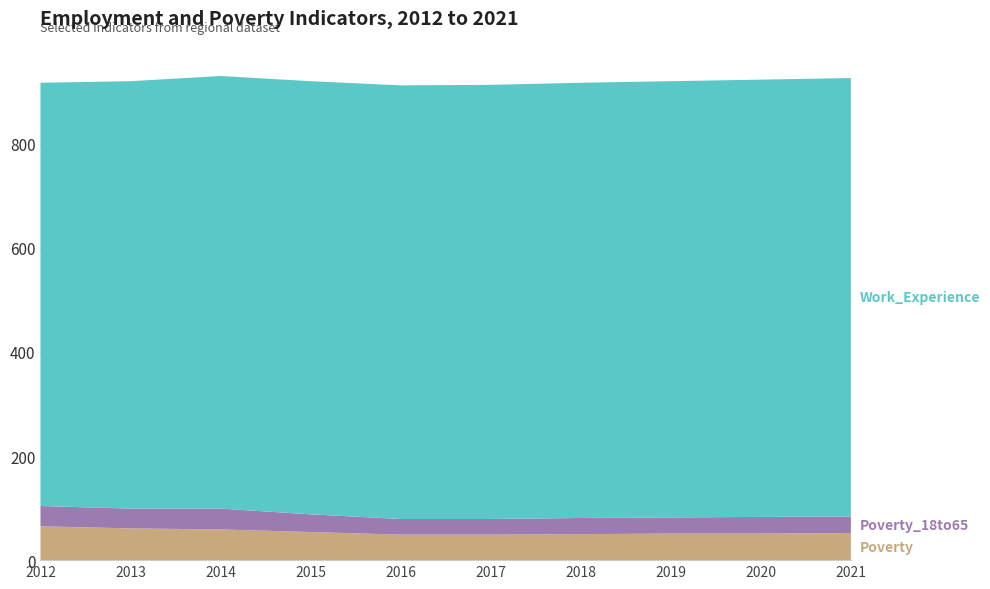

Reading left to right, what are all the values shown in this chart?

Poverty: 2012=65	2013=61	2014=59	2015=54	2016=49	2017=49	2018=50	2019=51	2020=51	2021=52
Poverty_18to65: 2012=39	2013=38	2014=40	2015=34	2016=30	2017=30	2018=31	2019=31	2020=32	2021=32
Work_Experience: 2012=813	2013=821	2014=831	2015=832	2016=833	2017=834	2018=836	2019=838	2020=840	2021=842